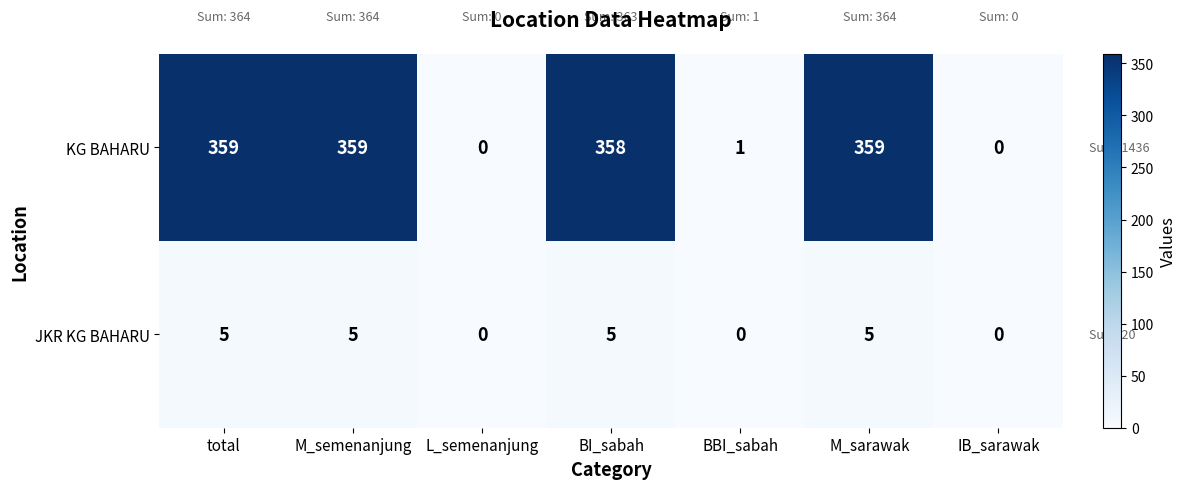

How many data points does each series have?

7